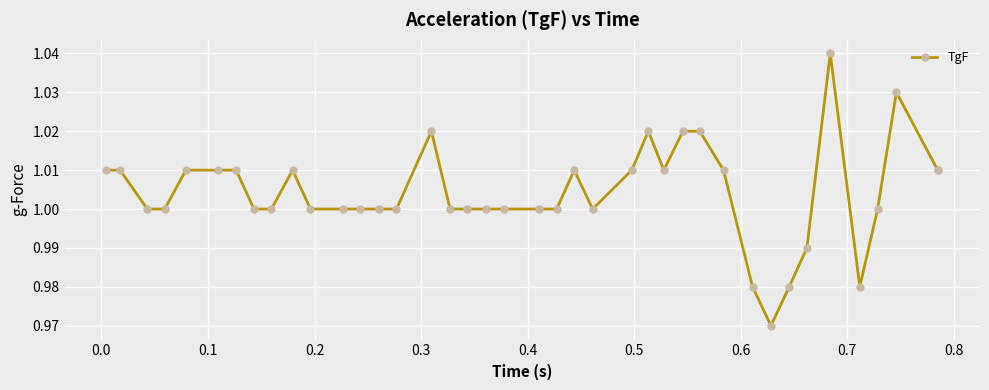

True or false: the data has more than 0 interior local peaks.

True